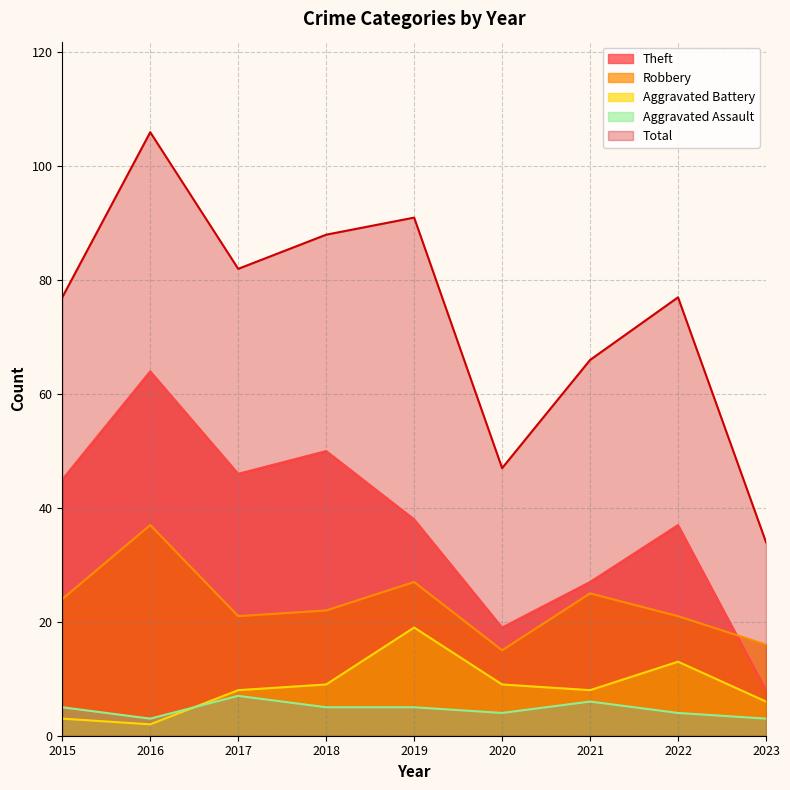

Which category has the highest value across all series?

2016